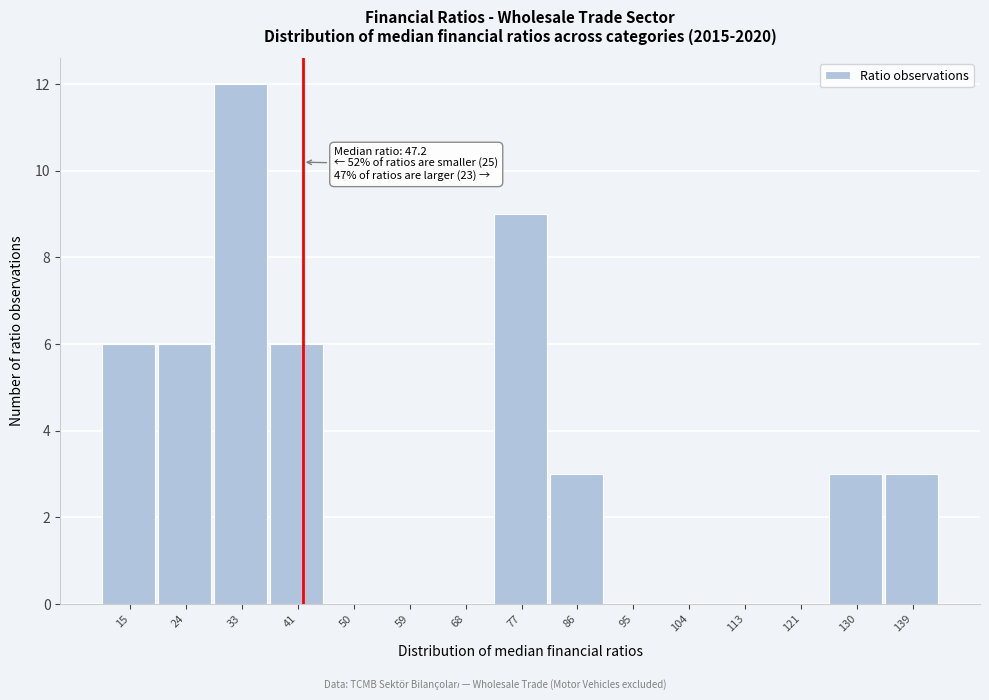

Reading right to left, extract all data points from this chart.

139=3	130=3	121=0	113=0	104=0	95=0	86=3	77=9	68=0	59=0	50=0	41=6	33=12	24=6	15=6